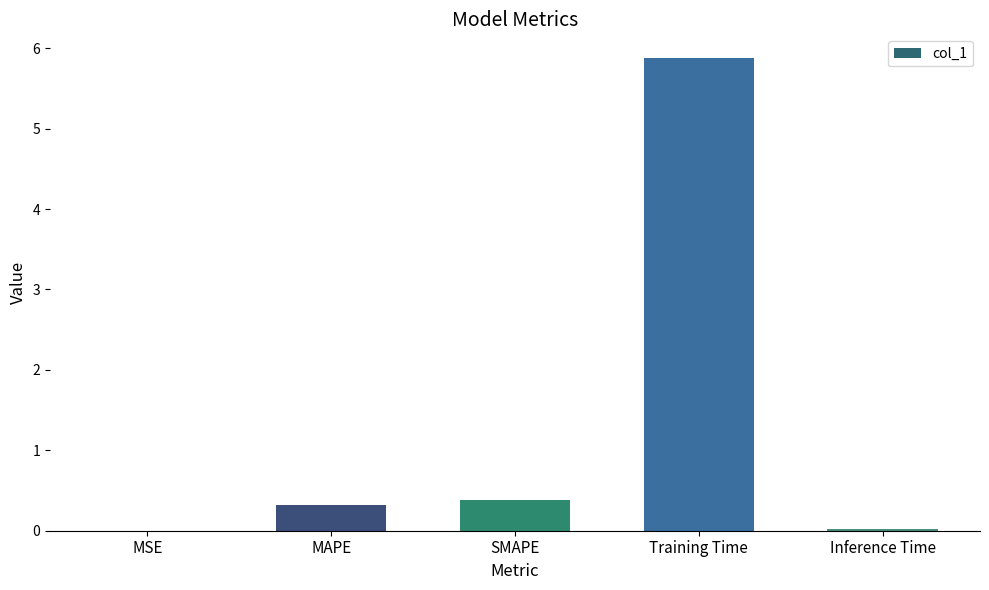

What is the sum of the values at SMAPE and Inference Time?

0.4